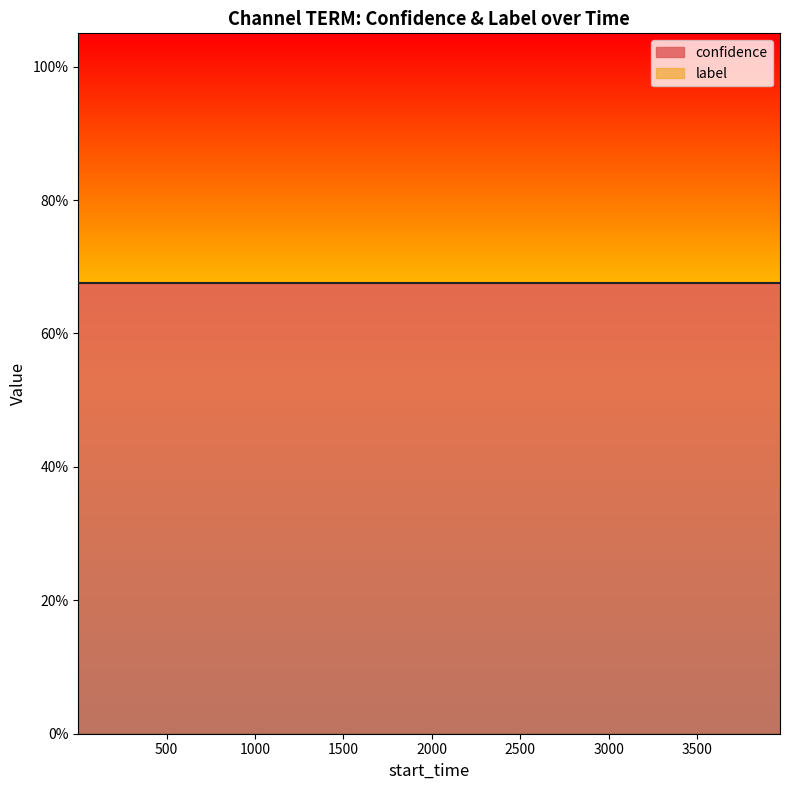

At how many categories does at least one series exceed 0?

20